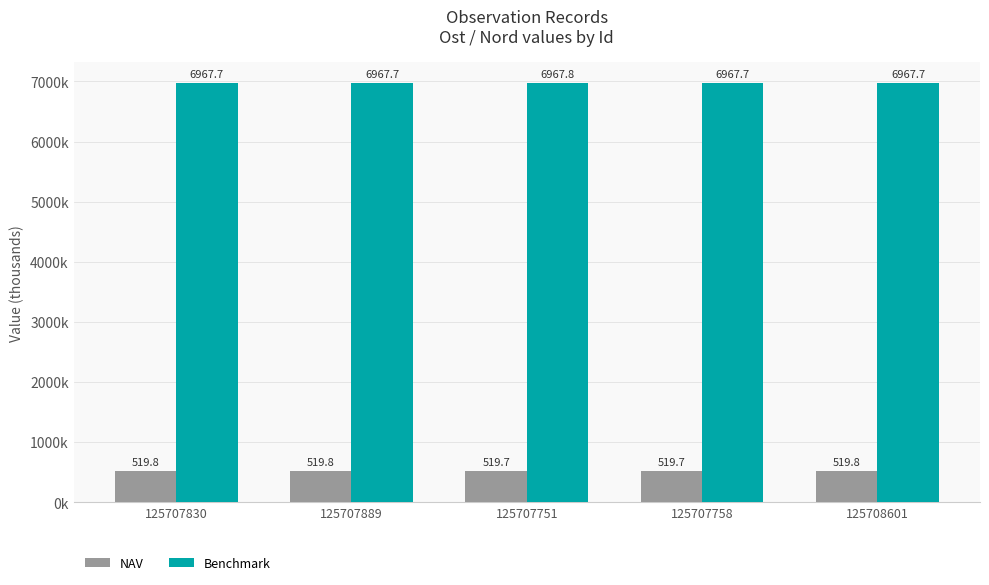

Reading left to right, transcribe all the data shown in this chart.

NAV: 519.8	519.8	519.7	519.7	519.8
Benchmark: 6967.7	6967.7	6967.8	6967.7	6967.7